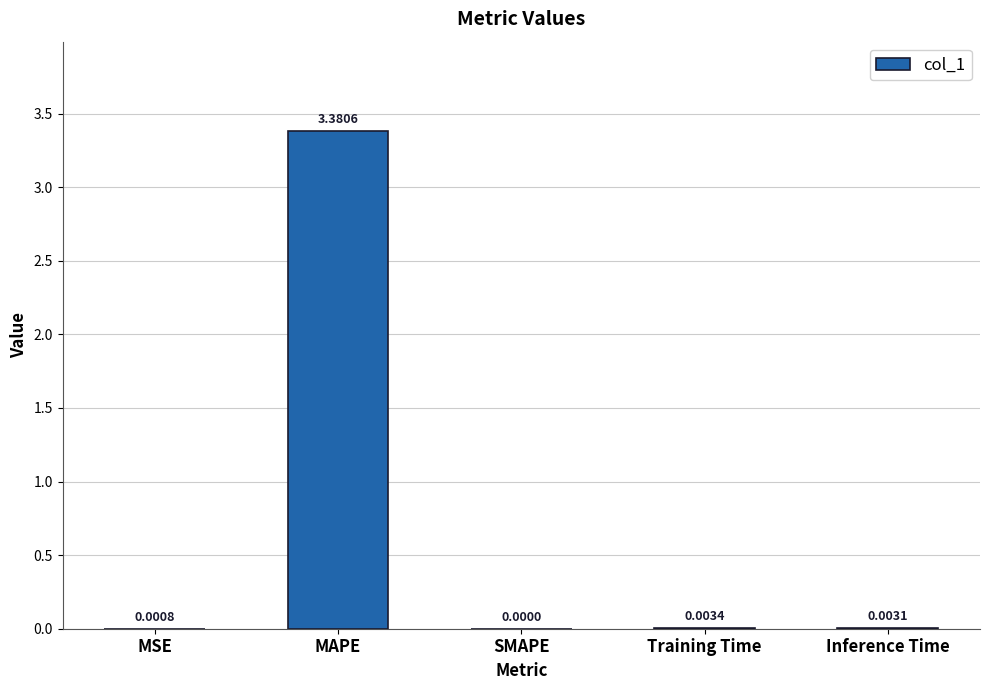

At which label is the value closest to 1?

Training Time